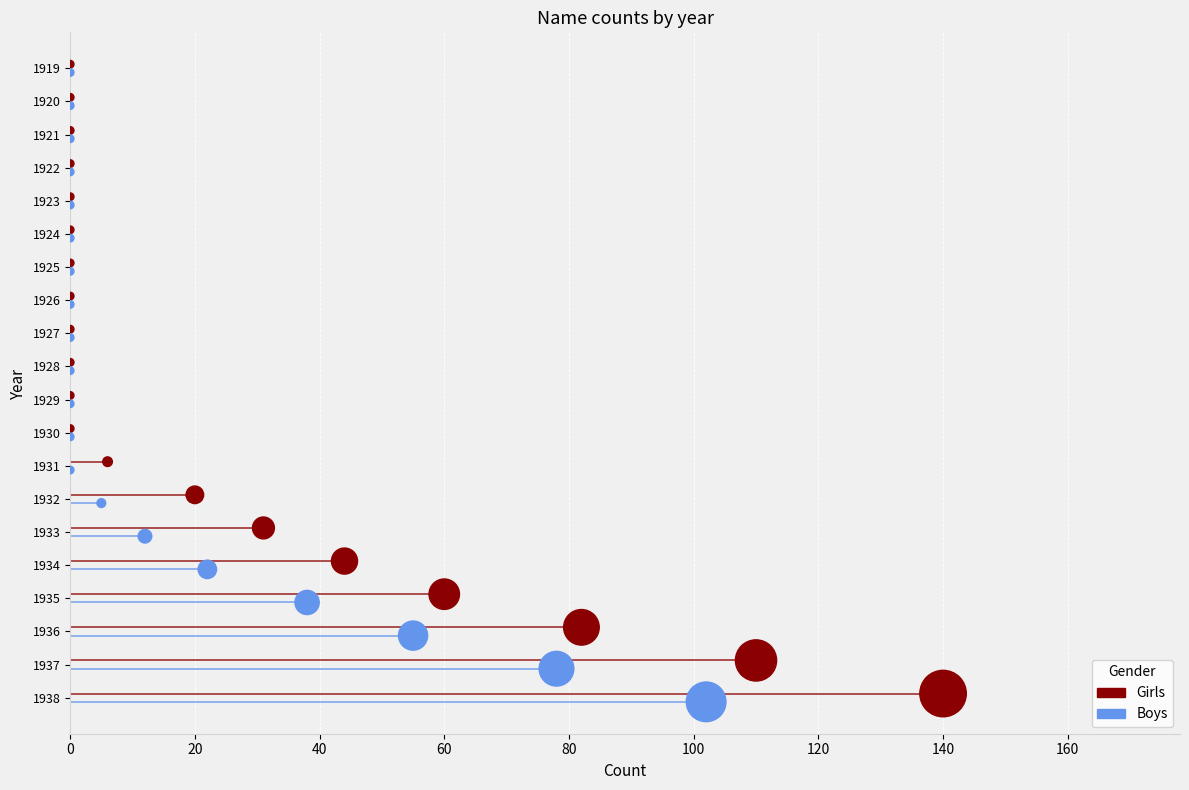

What are all the series names shown in the legend?

Girls, Boys